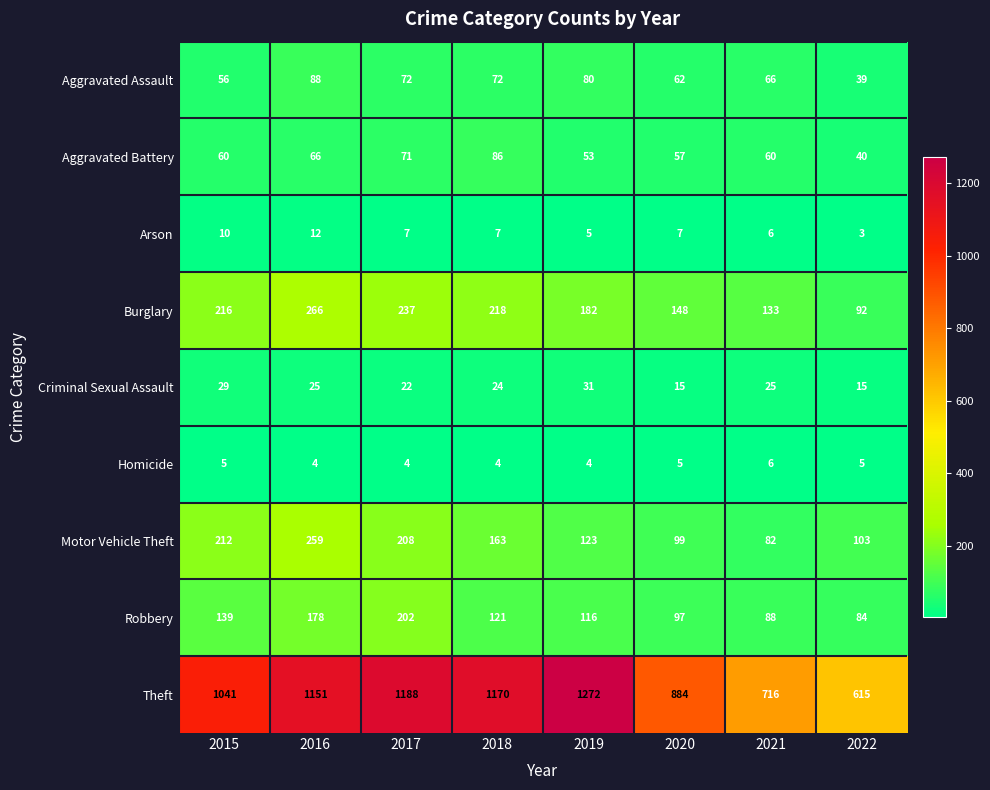

Which series has the widest spread of values?

Theft